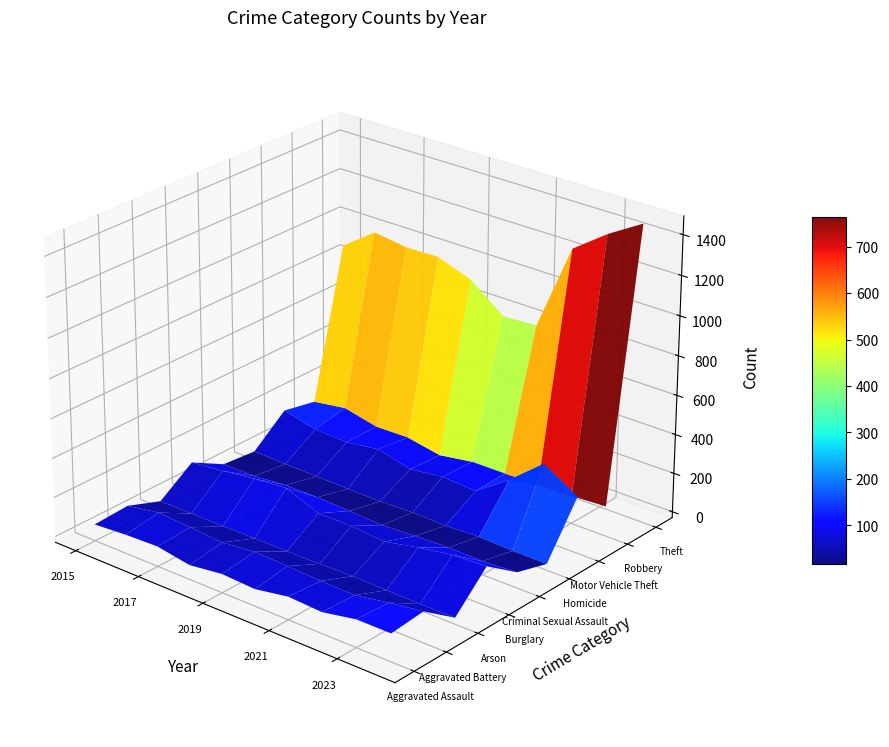

Reading left to right, transcribe all the data shown in this chart.

Aggravated Assault: 2015=54	2016=66	2017=72	2018=43	2019=65	2020=56	2021=86	2022=77	2023=110	2024=110
Aggravated Battery: 2015=64	2016=93	2017=82	2018=70	2019=88	2020=82	2021=74	2022=70	2023=101	2024=126
Arson: 2015=2	2016=2	2017=1	2018=3	2019=2	2020=4	2021=8	2022=4	2023=2	2024=2
Burglary: 2015=121	2016=139	2017=162	2018=176	2019=110	2020=110	2021=95	2022=131	2023=160	2024=169
Criminal Sexual Assault: 2015=28	2016=28	2017=43	2018=43	2019=36	2020=27	2021=36	2022=43	2023=38	2024=49
Homicide: 2015=13	2016=8	2017=5	2018=2	2019=0	2020=6	2021=2	2022=10	2023=3	2024=2
Motor Vehicle Theft: 2015=150	2016=110	2017=103	2018=127	2019=84	2020=107	2021=96	2022=217	2023=362	2024=257
Robbery: 2015=117	2016=143	2017=104	2018=107	2019=75	2020=102	2021=103	2022=107	2023=113	2024=122
Theft: 2015=873	2016=994	2017=970	2018=974	2019=912	2020=780	2021=789	2022=1231	2023=1357	2024=1461